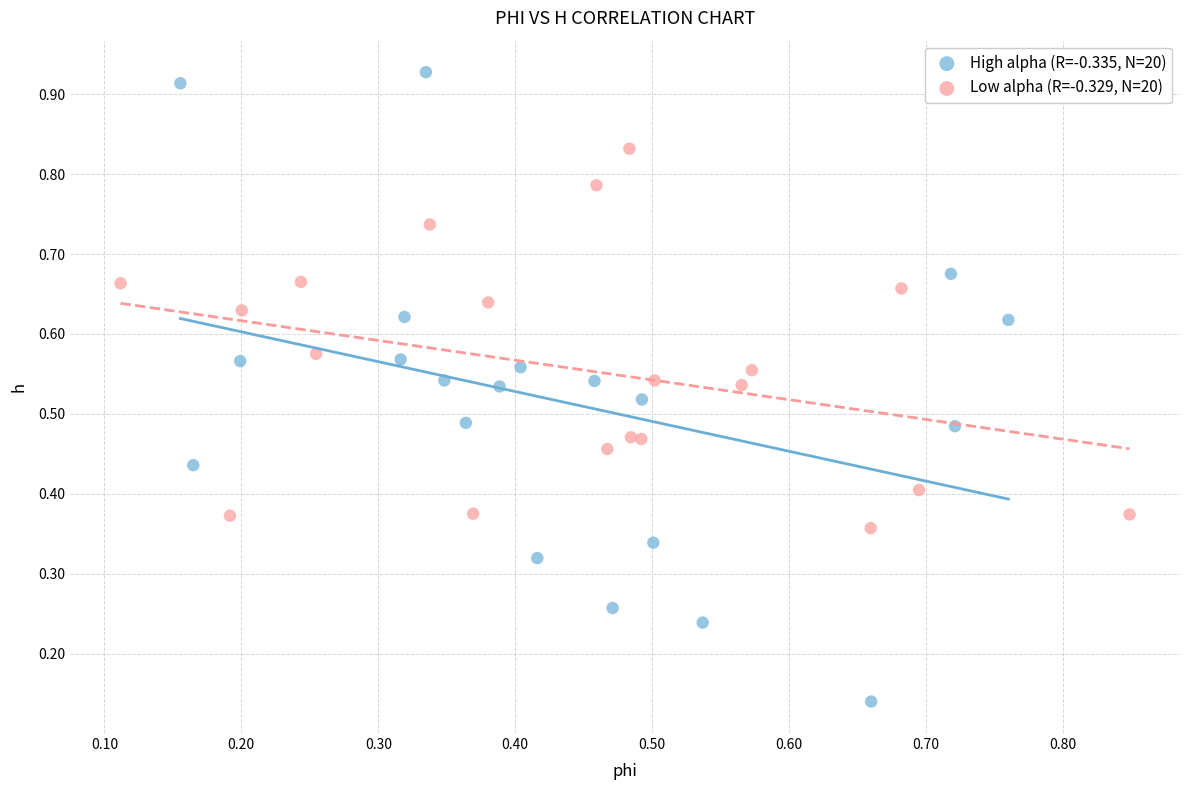

Which series reaches the maximum Y coordinate?

High alpha (R=-0.335, N=20)